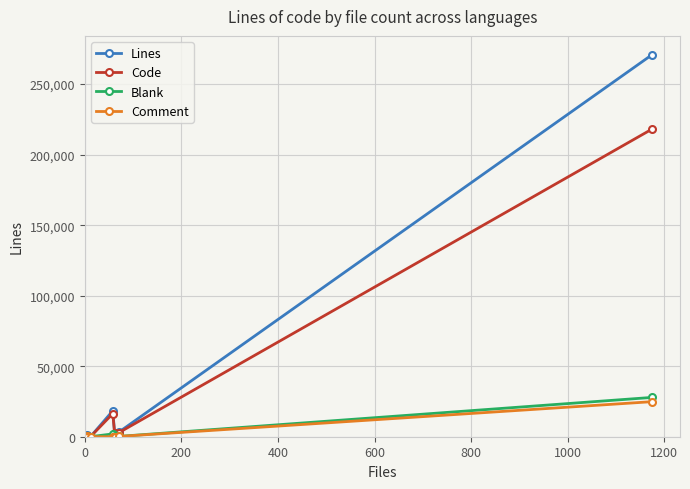

True or false: Comment has more than 0 points higher than both neighbors.

True